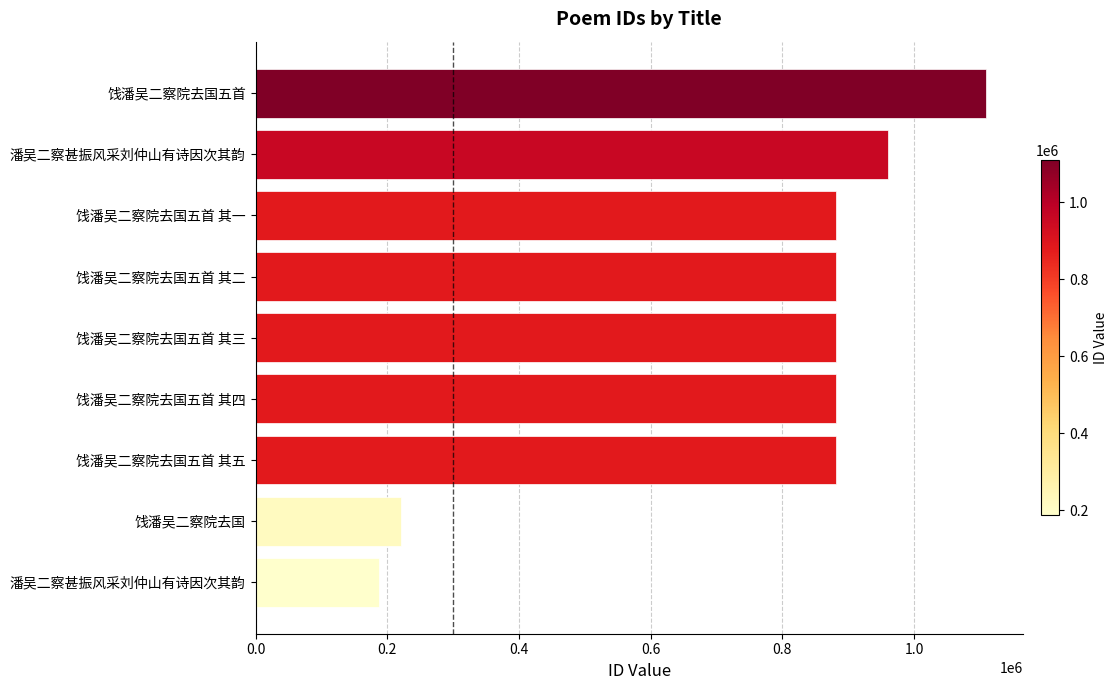

Are the bars horizontal?

Yes